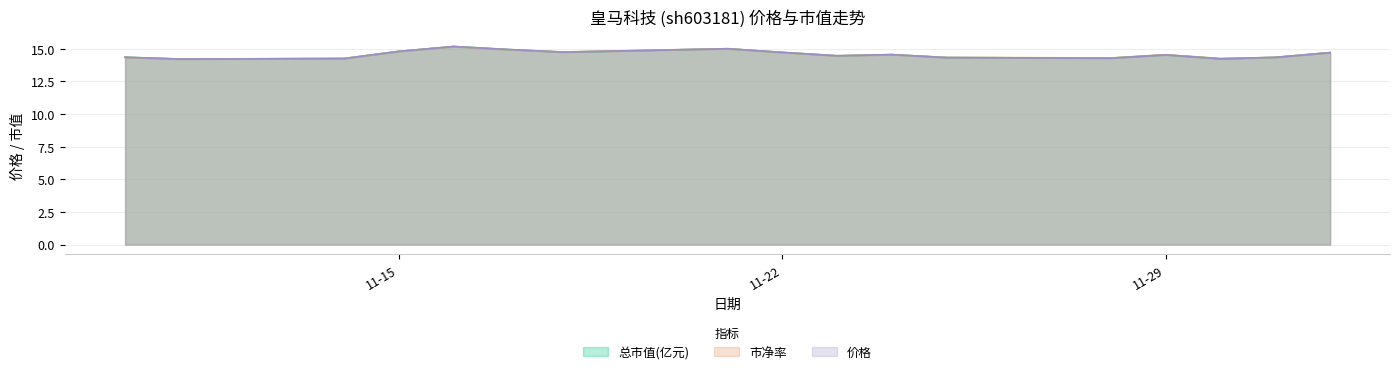

What is the difference between the maximum and minimum values in the 总市值(亿元) series?

1.0